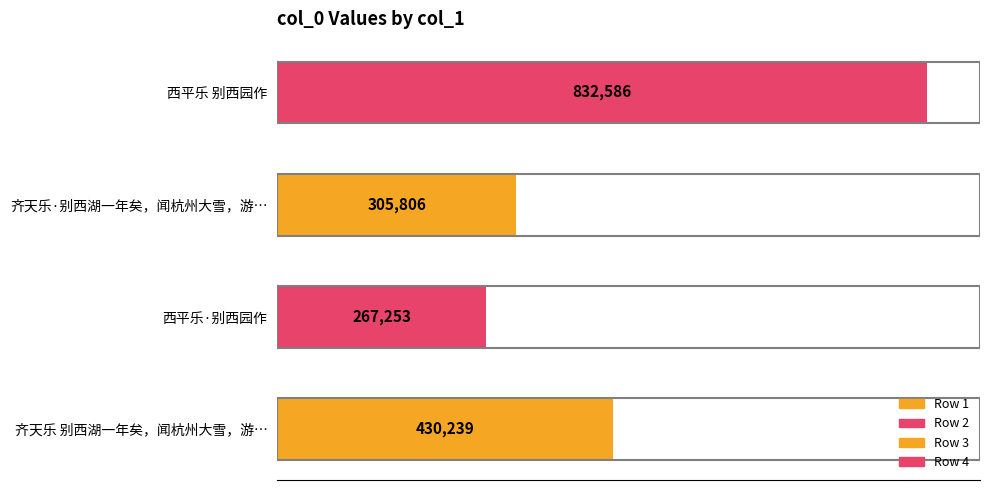

Between 西平乐·别西园作 and 齐天乐·别西湖一年矣，闻杭州大雪，游…, which is larger?

齐天乐·别西湖一年矣，闻杭州大雪，游…